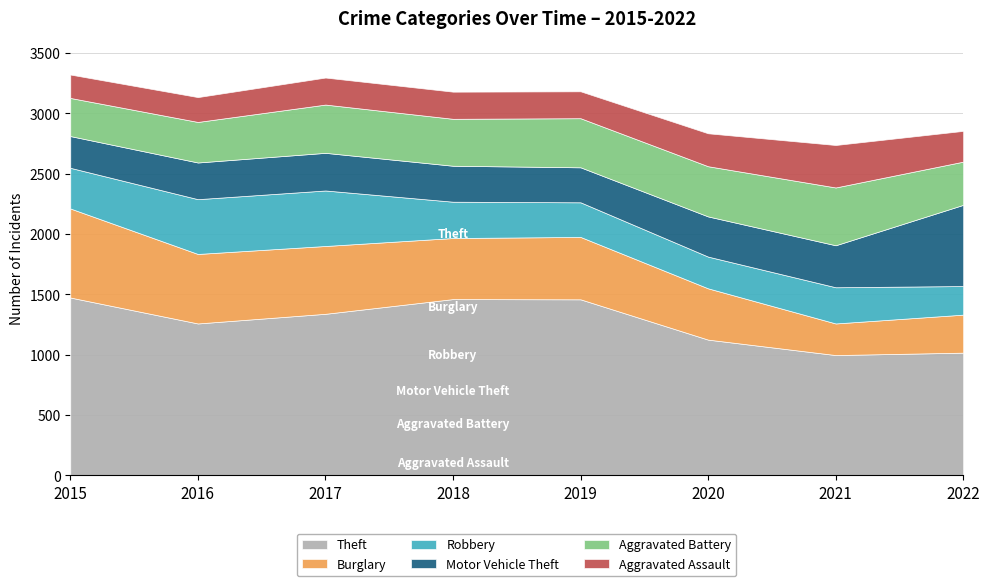

What is the spread (max minus min) of values at 2021?

735